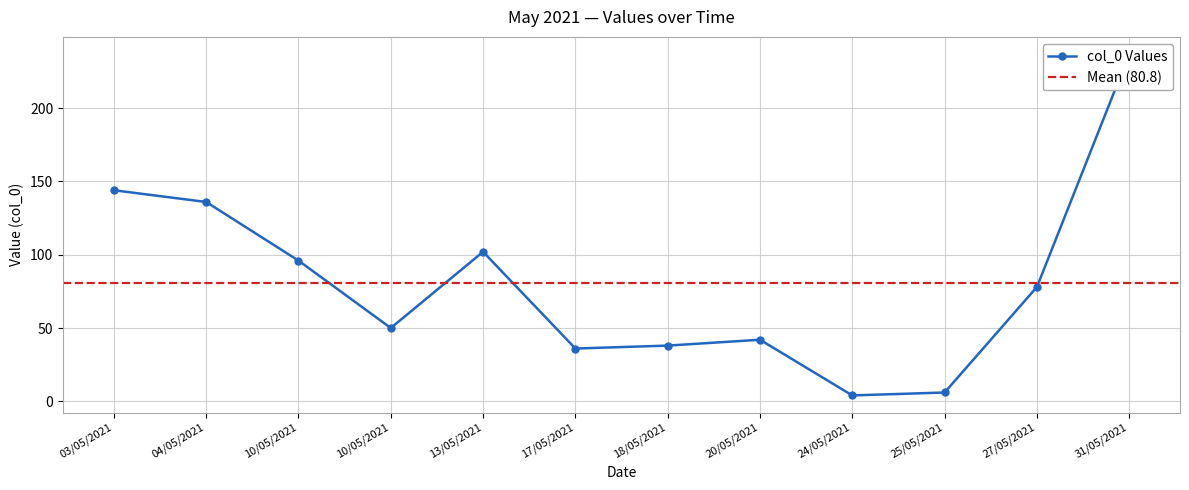

Reading left to right, what are all the values shown in this chart?

03/05/2021=144	04/05/2021=136	10/05/2021=96	10/05/2021=50	13/05/2021=102	17/05/2021=36	18/05/2021=38	20/05/2021=42	24/05/2021=4	25/05/2021=6	27/05/2021=78	31/05/2021=237